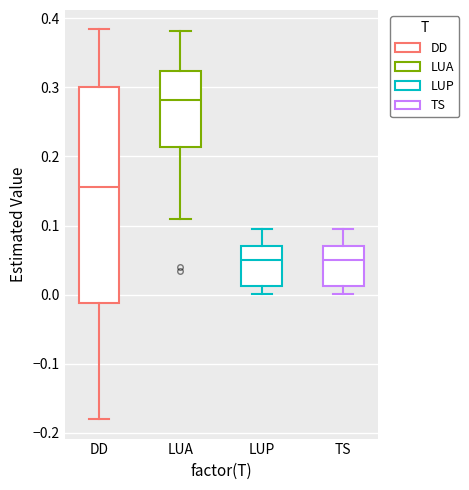

Comparing the boxes themselves (not the whiskers), which one is the tallest?

DD